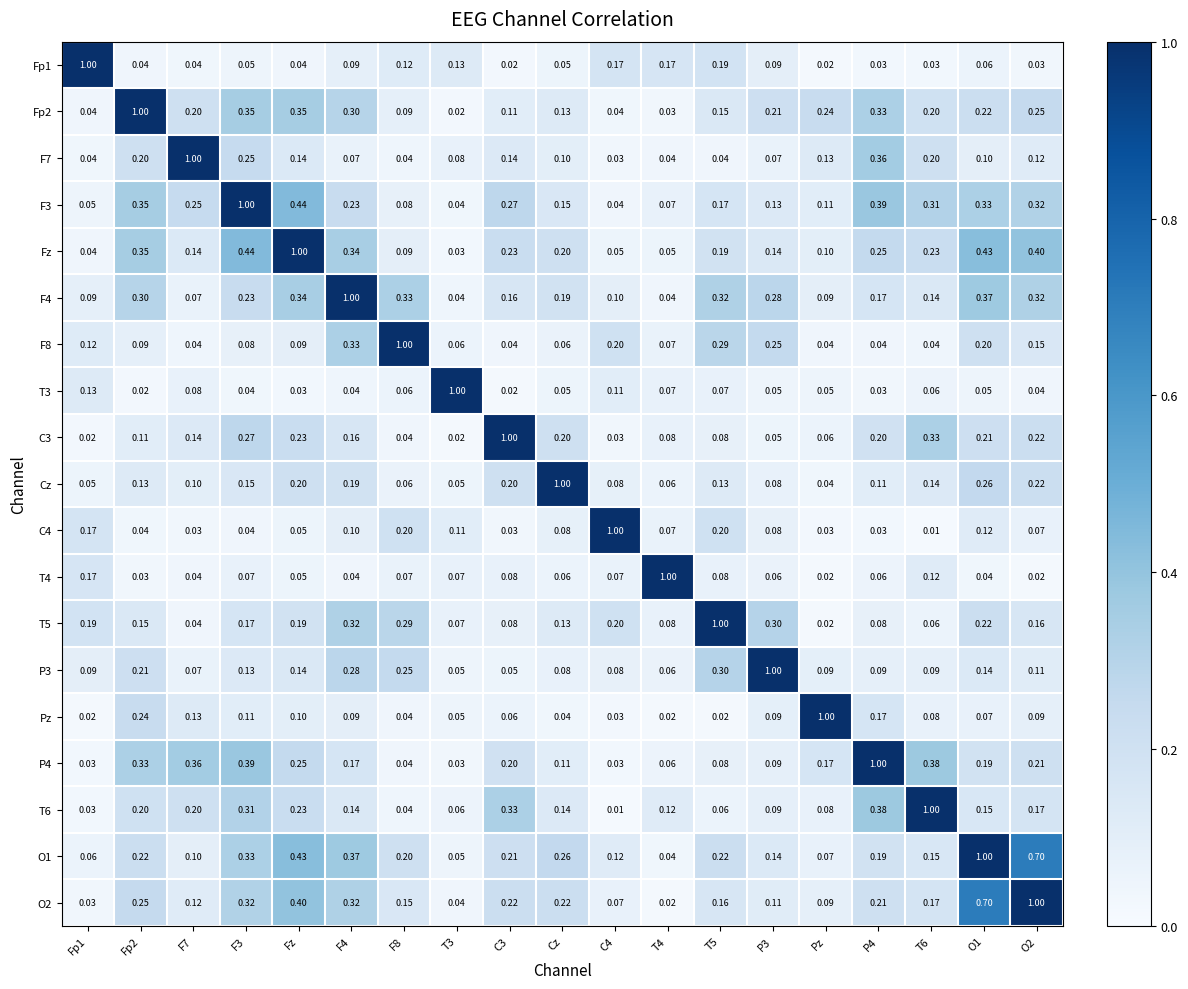

At which label is T5 closest to 0?

Pz